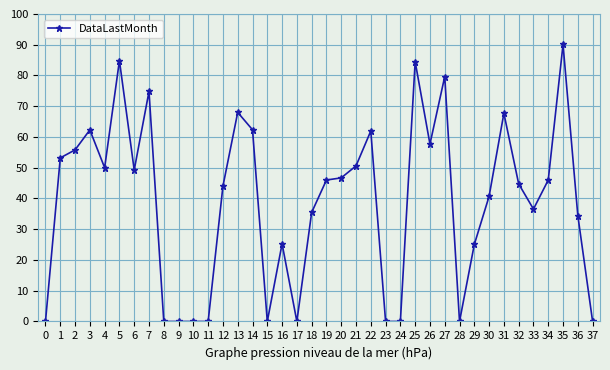

How many categories are shown in the chart?

38